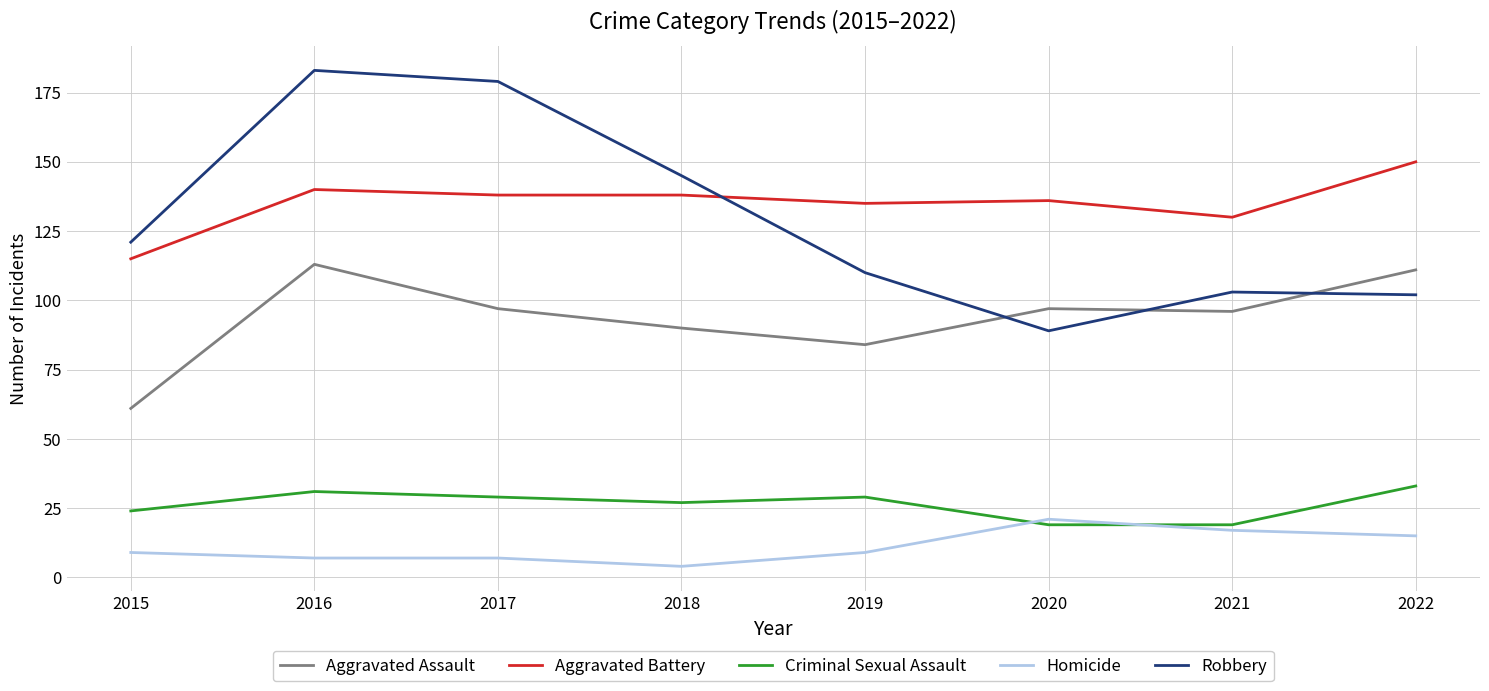

Which series changed the most between 2019 and 2020?

Robbery